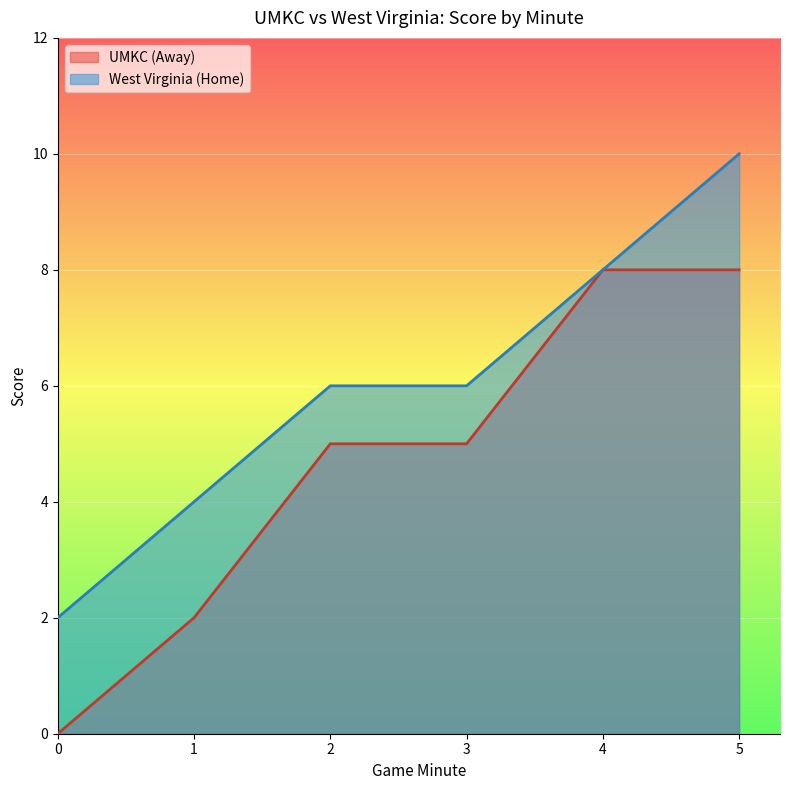

Does the chart display data point markers on the line(s)?

No